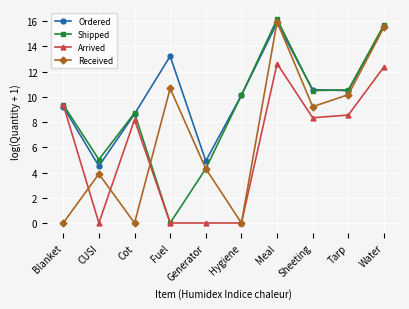

What is the difference between the highest and lowest values at Water?

3.3